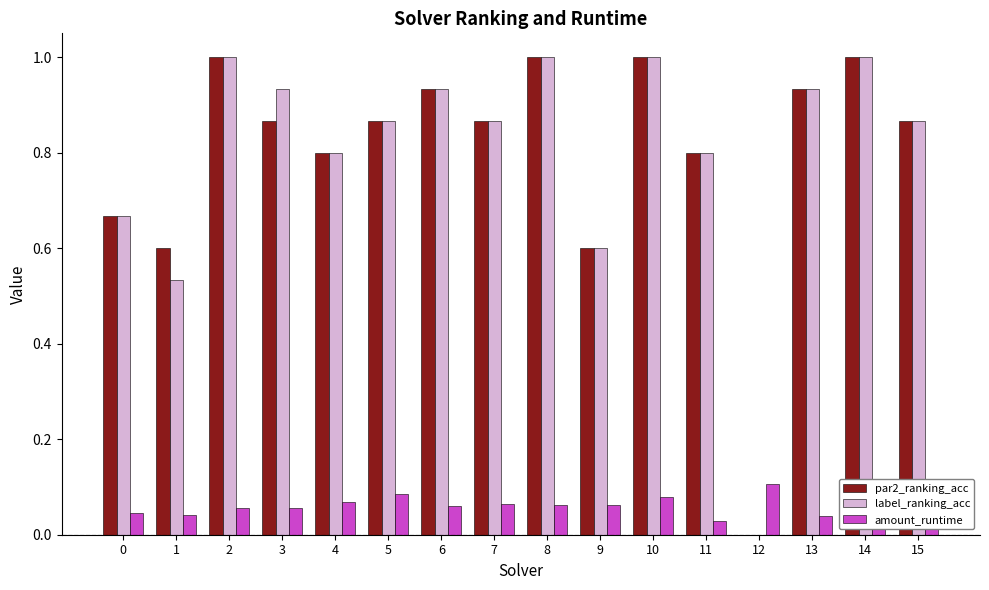

What is the total value across all series at 13?

1.9